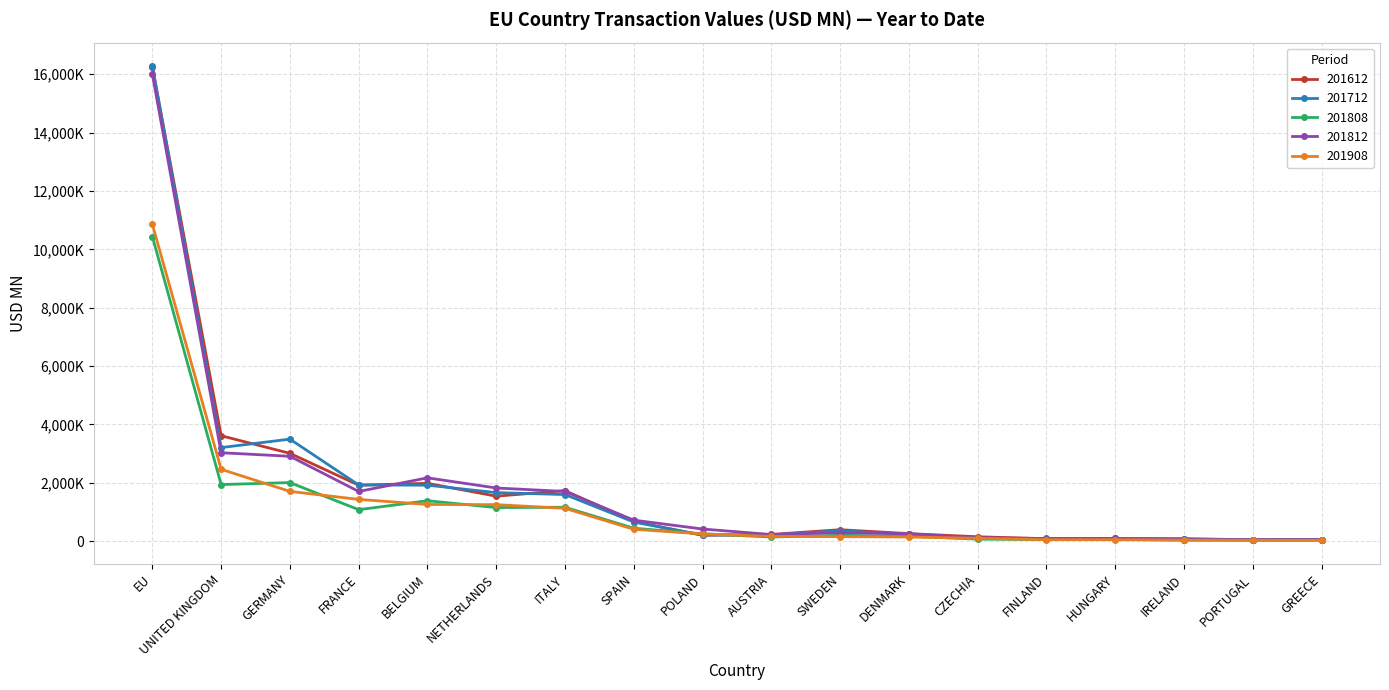

What are all the series names shown in the legend?

201612, 201712, 201808, 201812, 201908